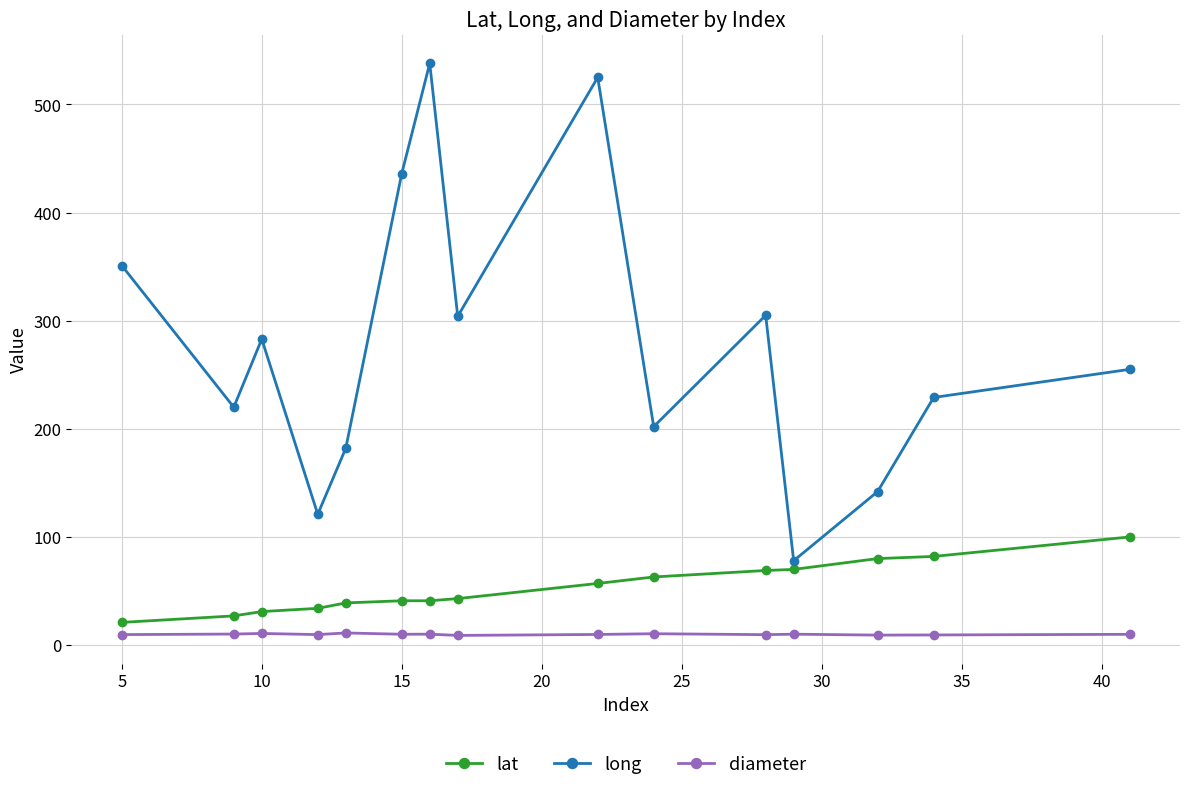

What is the difference between the second highest and second lowest values in the long series?

404.0